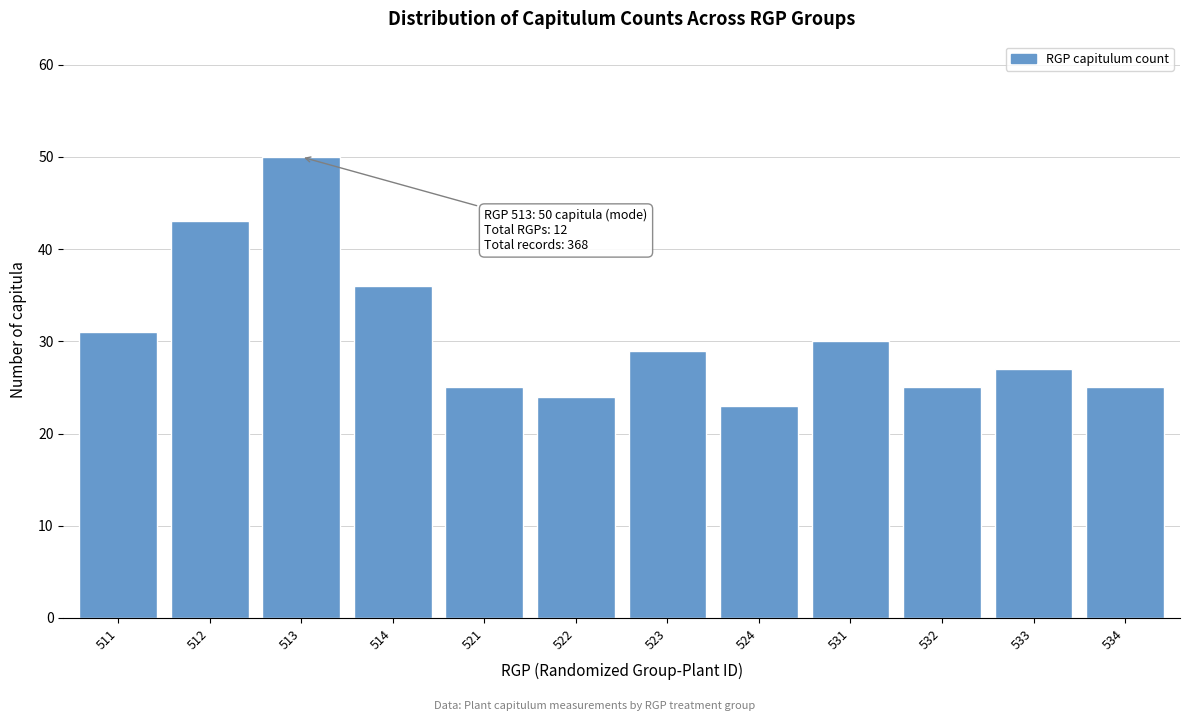

Reading left to right, list all the values displayed in this chart.

511=31	512=43	513=50	514=36	521=25	522=24	523=29	524=23	531=30	532=25	533=27	534=25